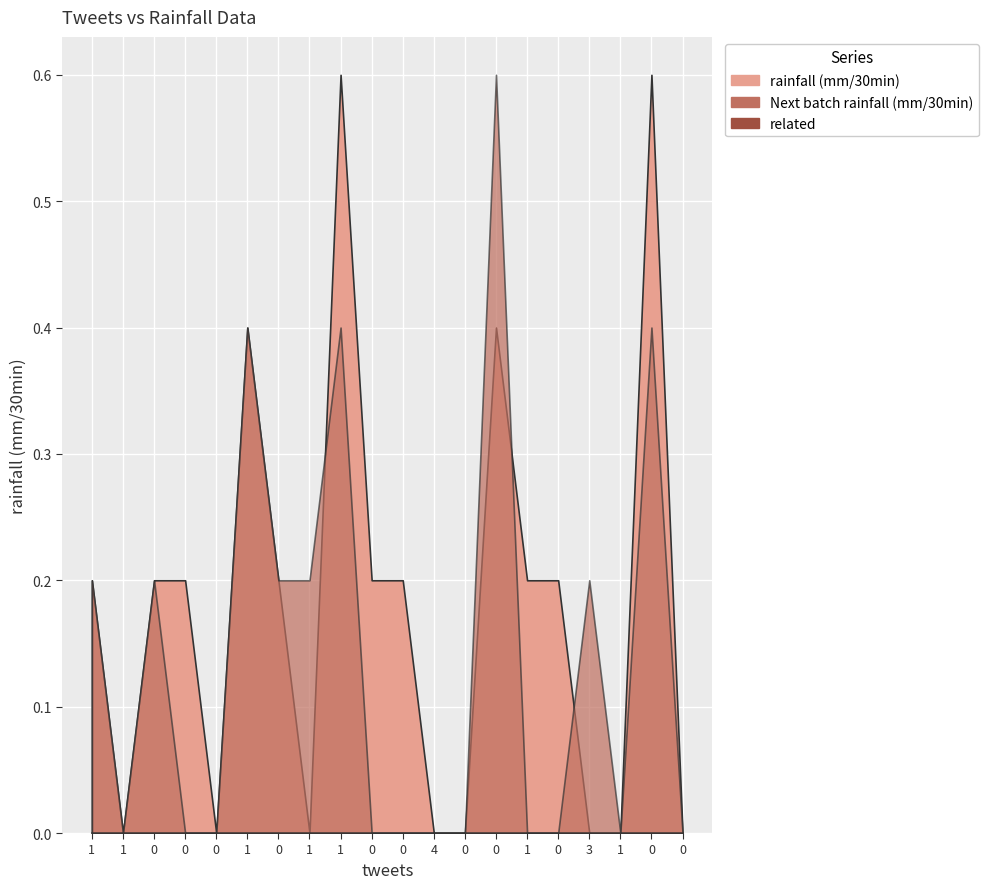

At 11, list the series in order from largest to smallest.

rainfall (mm/30min), Next batch rainfall (mm/30min), related